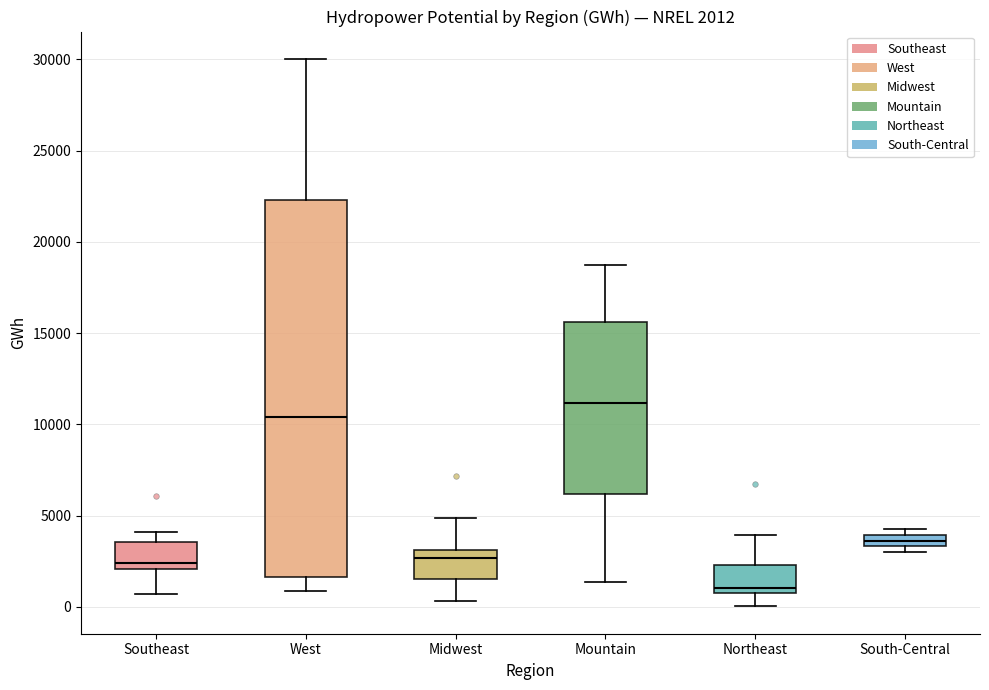

Comparing the boxes themselves (not the whiskers), which one is the tallest?

West